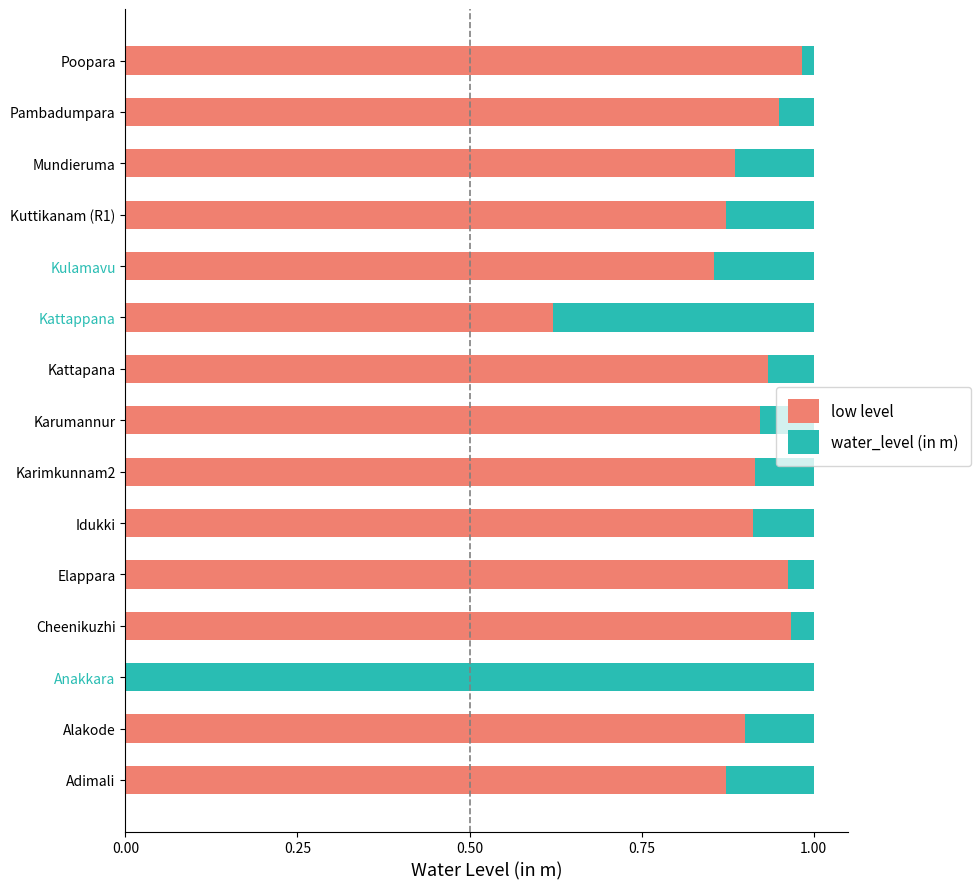

True or false: low level has a value of 0.3 at Alakode.

False